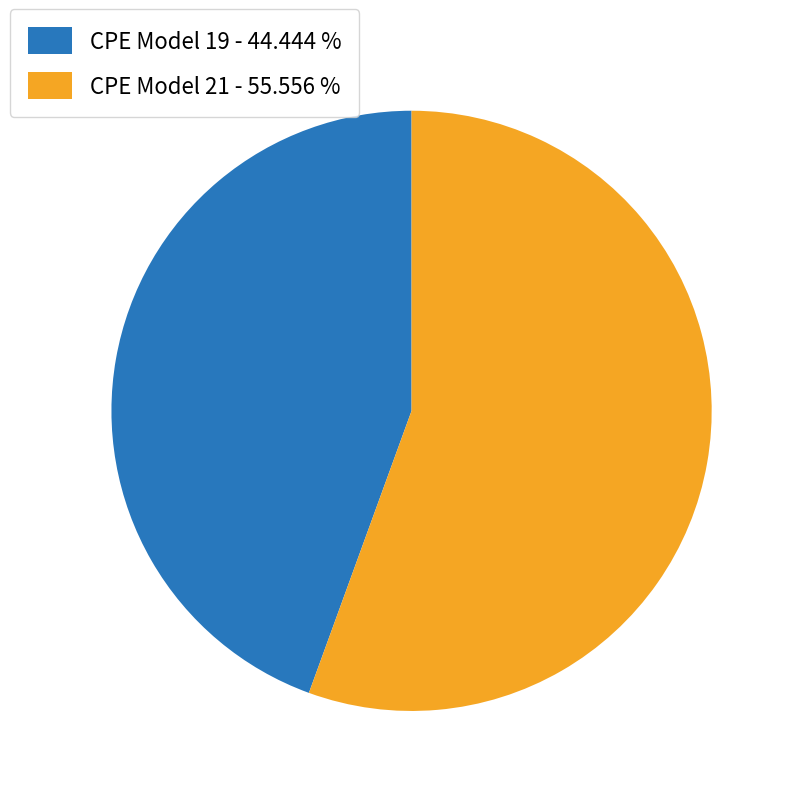

Count the number of slices in the pie.

2